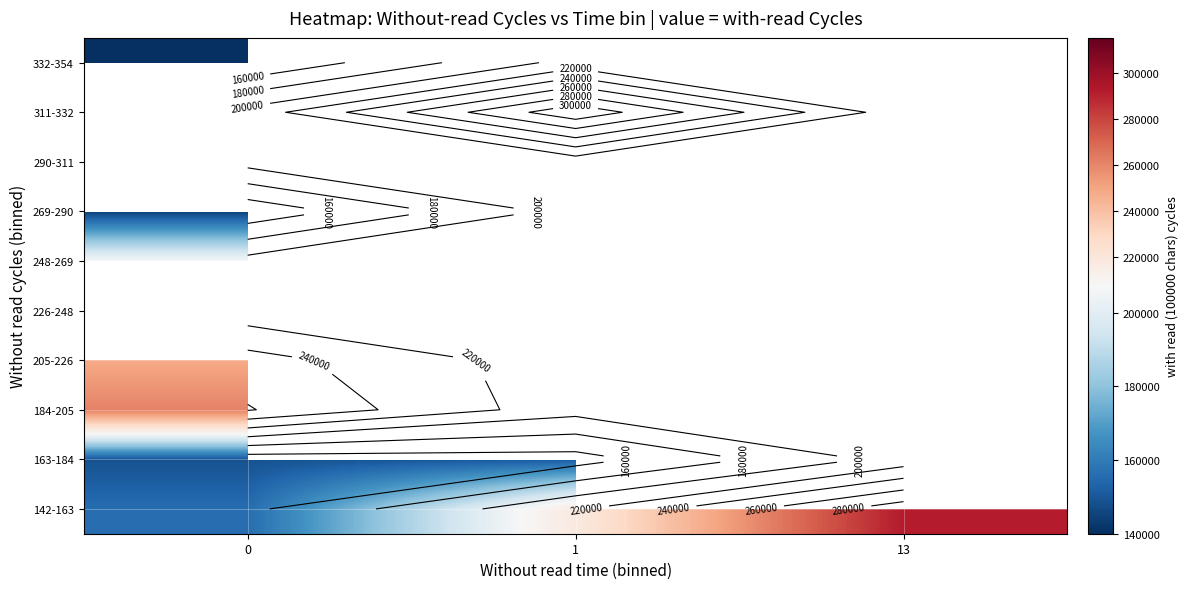

At how many categories does at least one series exceed 177327?

3